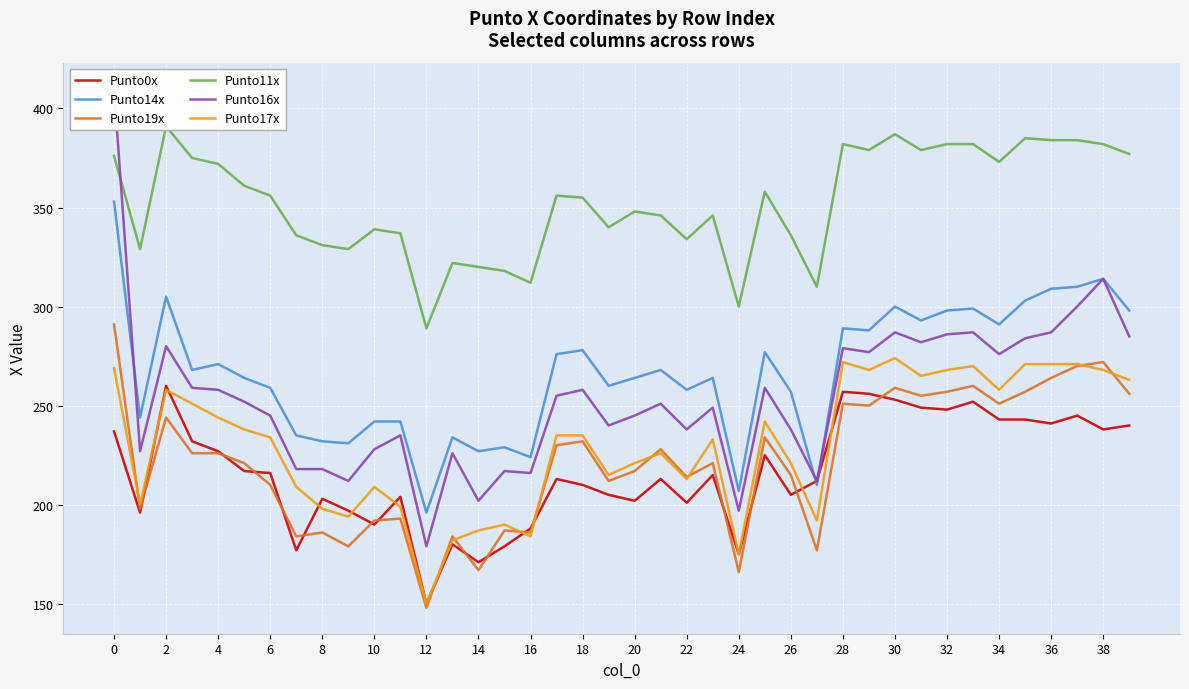

The value of Punto19x at 34 is 251. True or false?

True